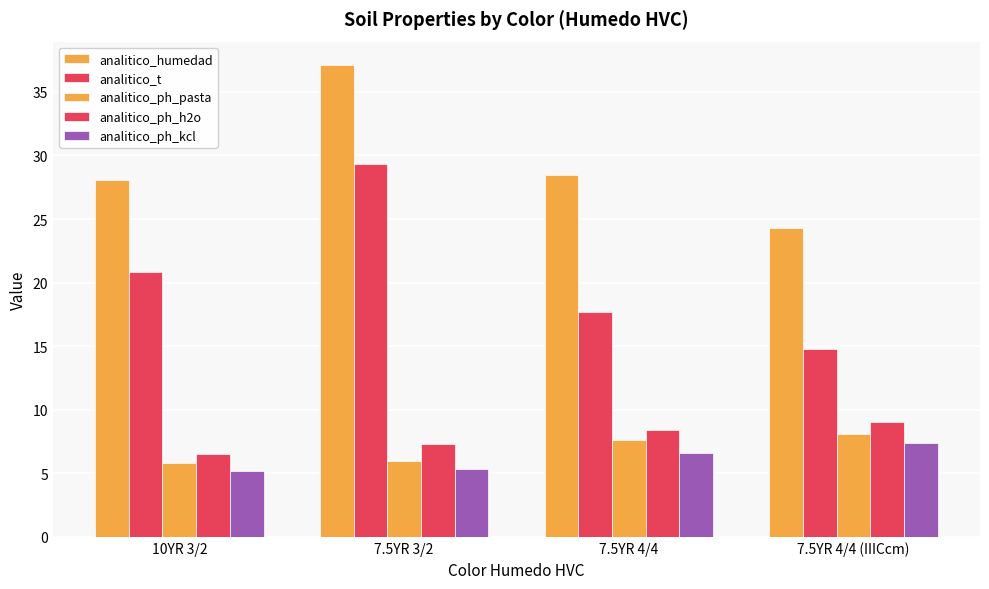

How many groups of bars are there?

4